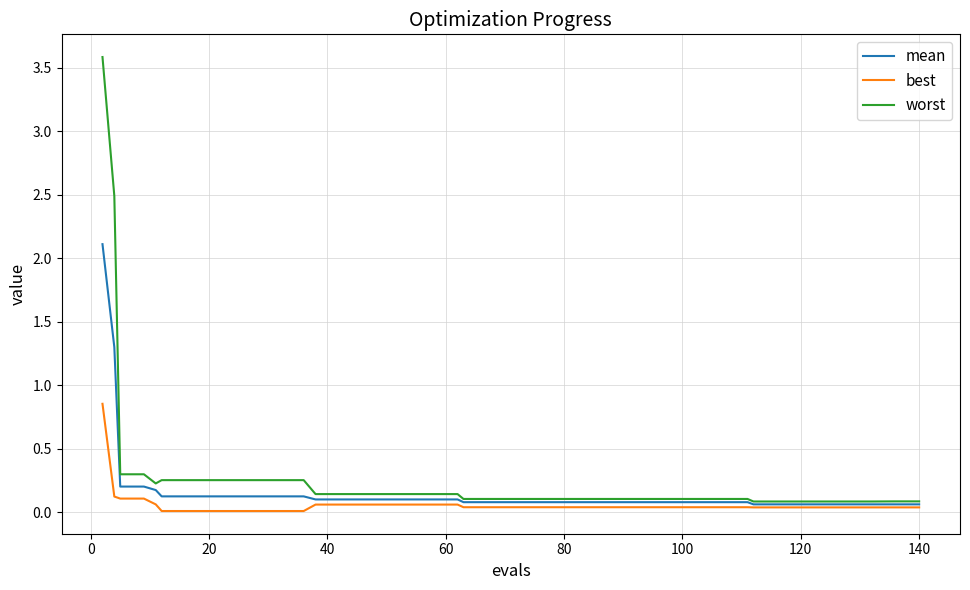

What is the greatest value displayed?

3.6